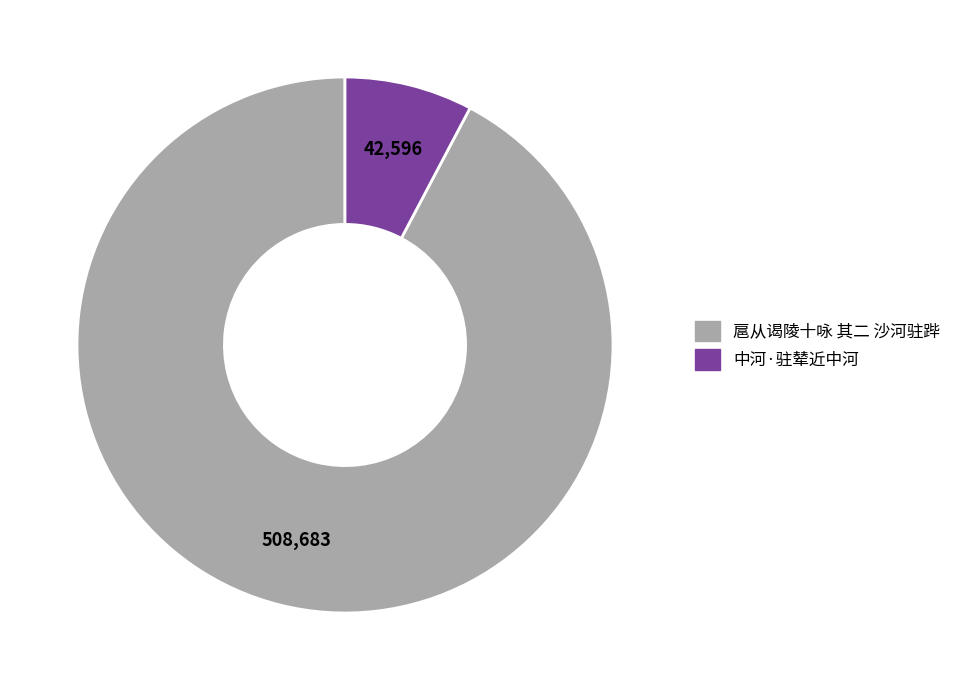

Which category has the biggest portion of the pie?

扈从谒陵十咏 其二 沙河驻跸